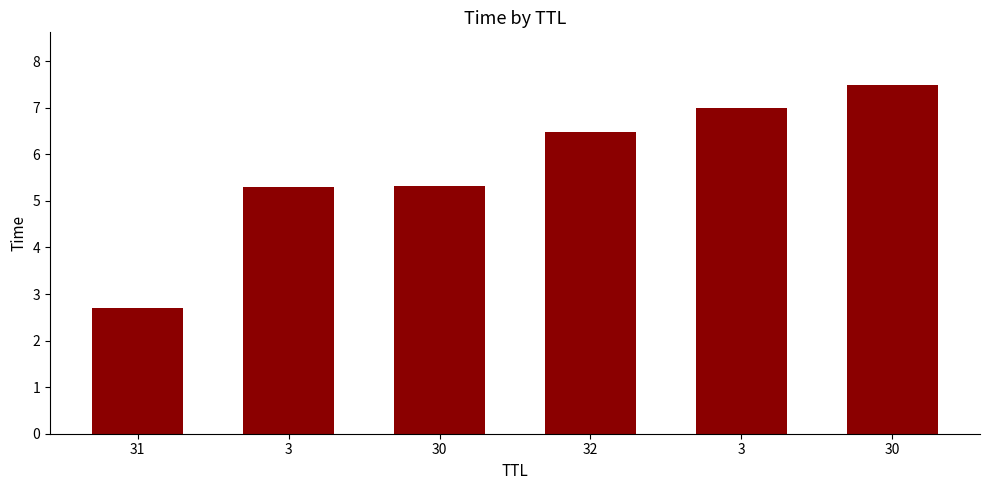

Reading left to right, extract all data points from this chart.

31=2.7	3=5.3	30=5.3	32=6.5	3=7.0	30=7.5